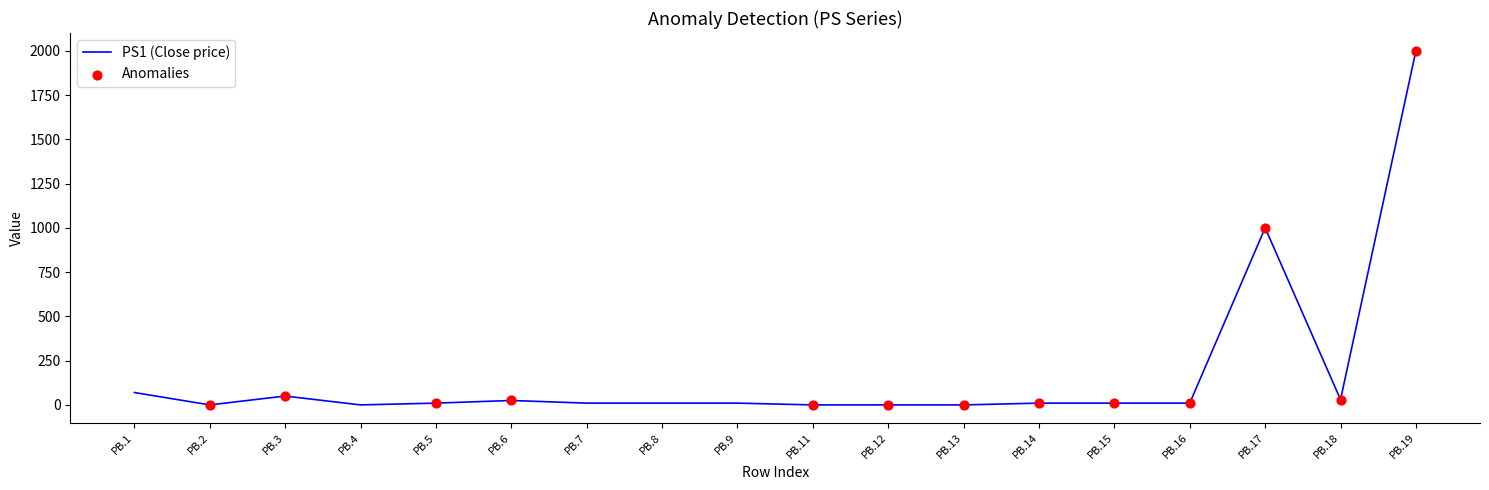

The value at PB.13 is 665. True or false?

False